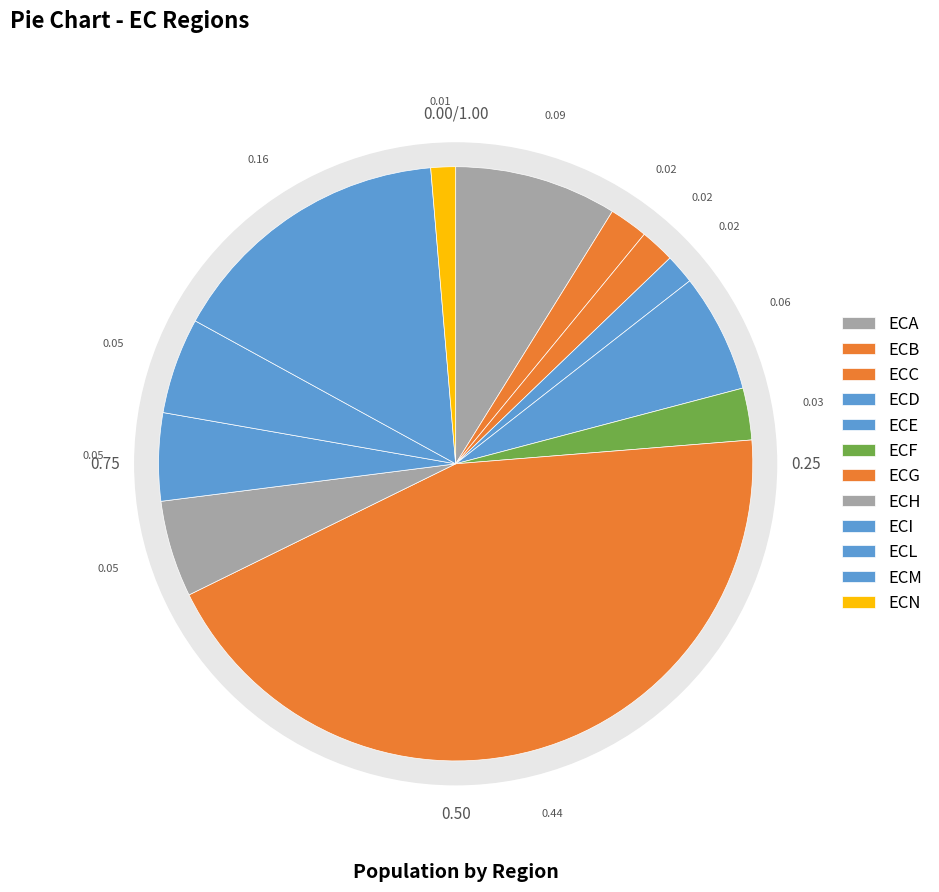

Is it true that ECM is 26% of the pie?

False